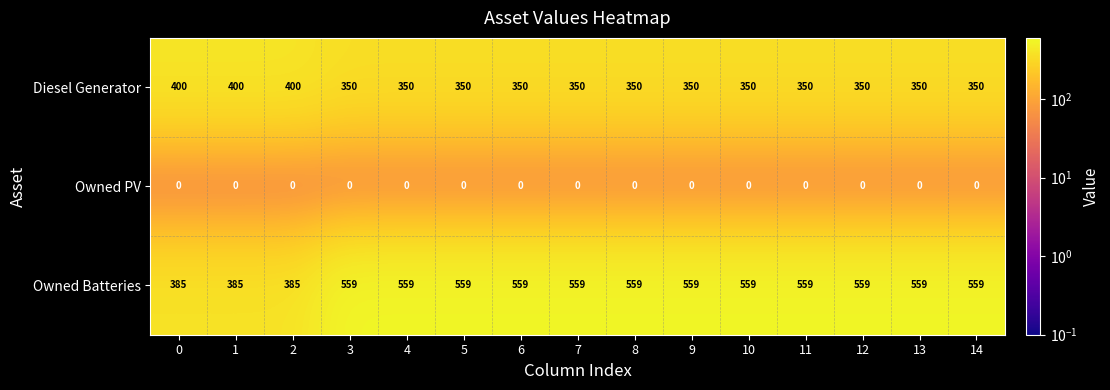

What is the greatest value displayed?

559